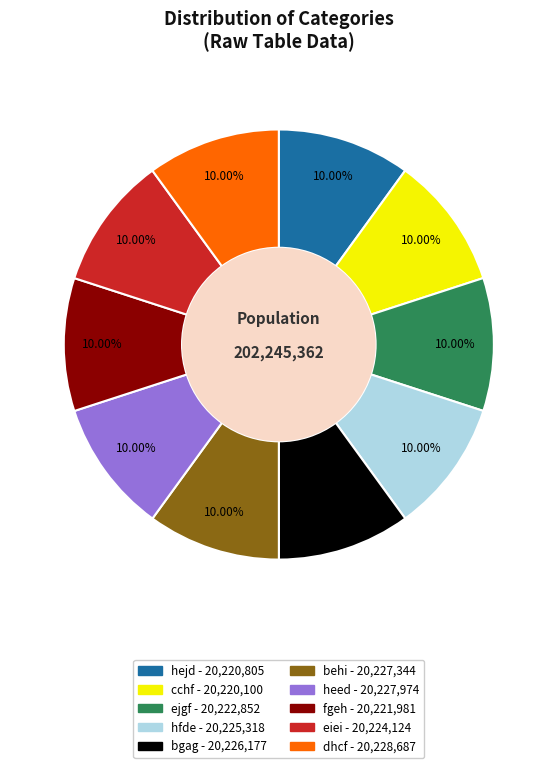

What percentage is the hejd slice, to the nearest percent?

10%